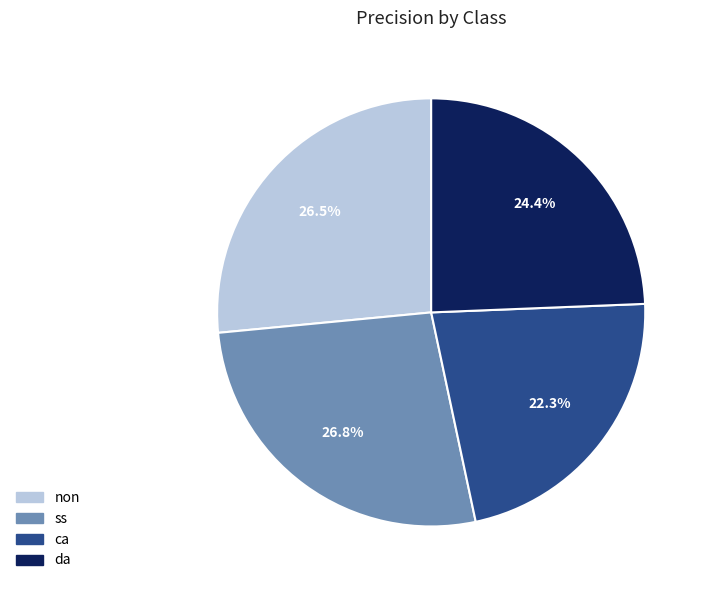

What is the total percentage of da and ss?

51.2%